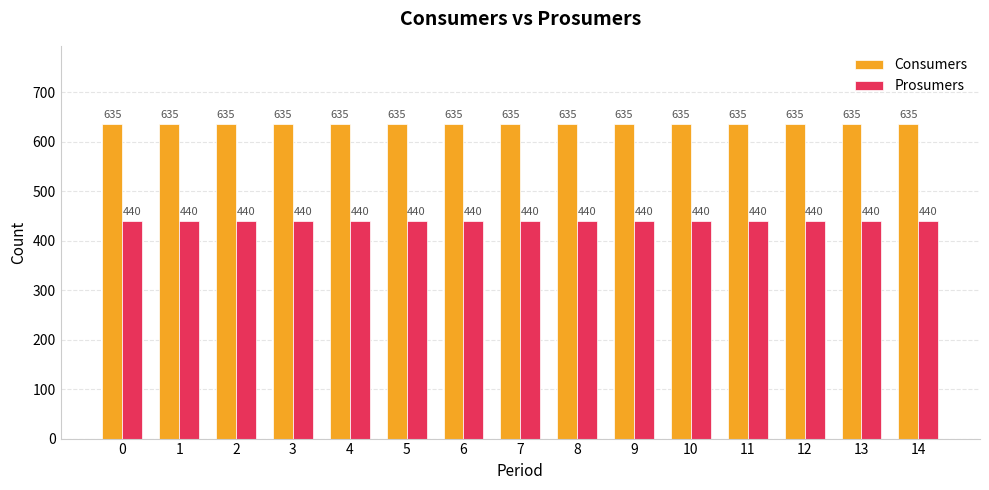

How many bars are there in total?

30